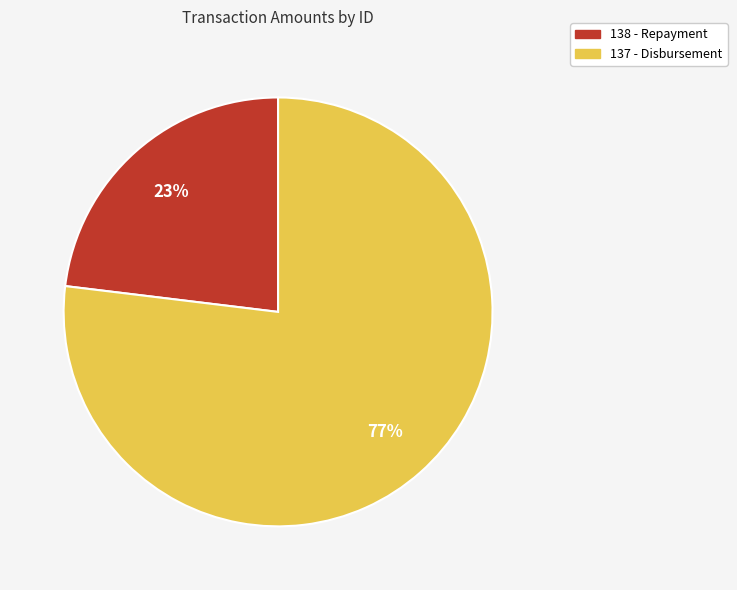

Count the number of slices in the pie.

2